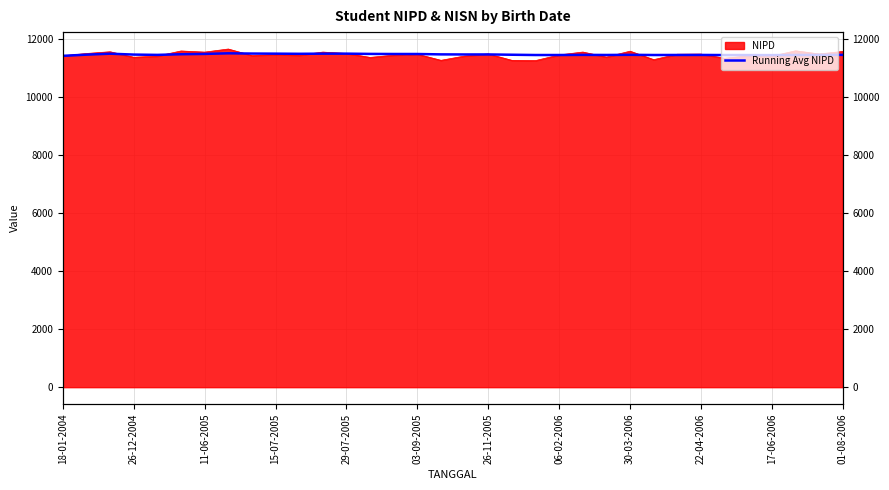

What is the change in value from 12 to 19?

-37.6